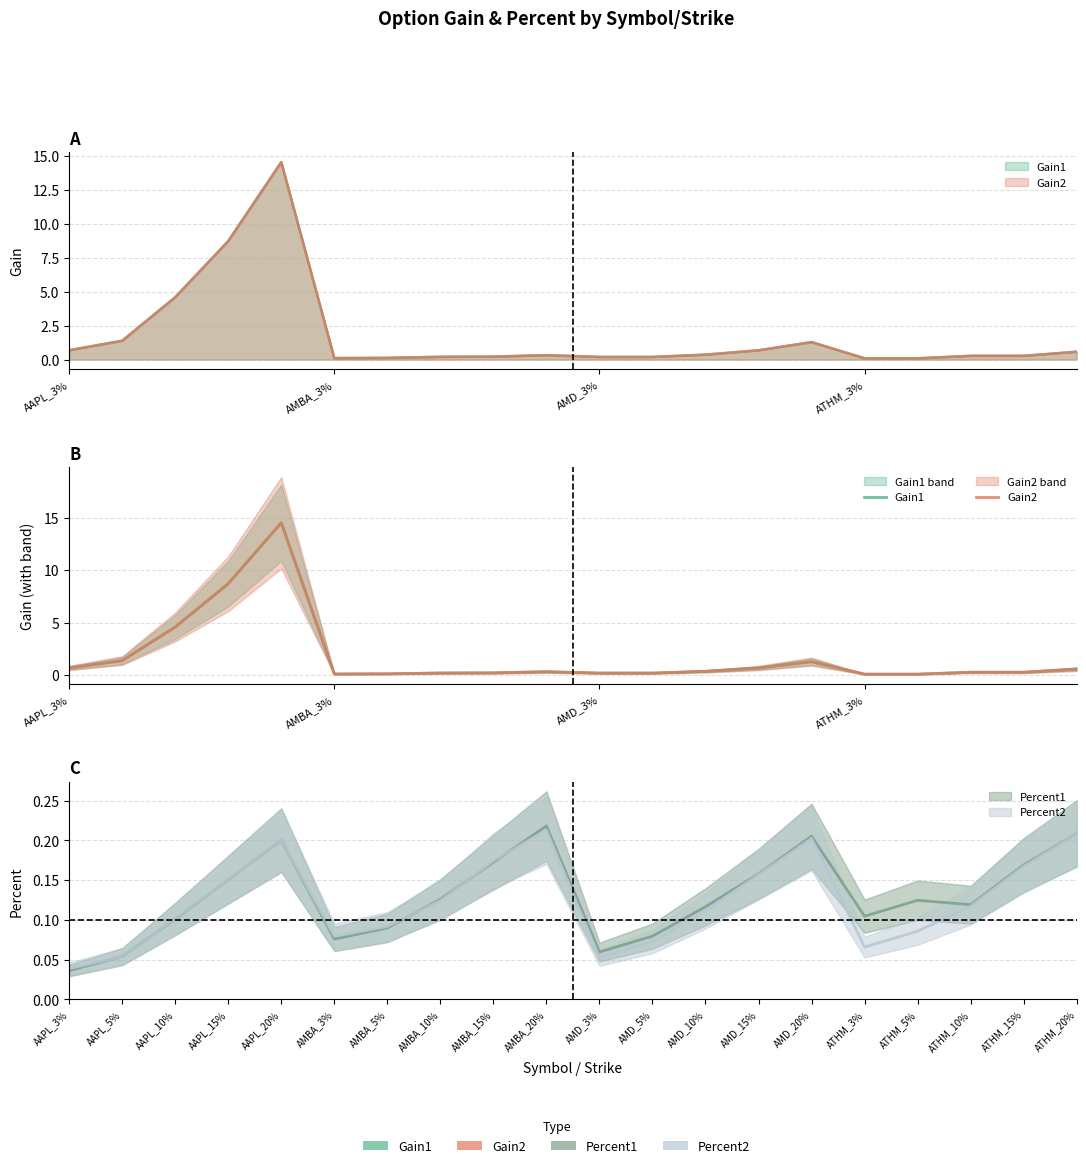

The Gain1 series shows 0.3 at 7. True or false?

False